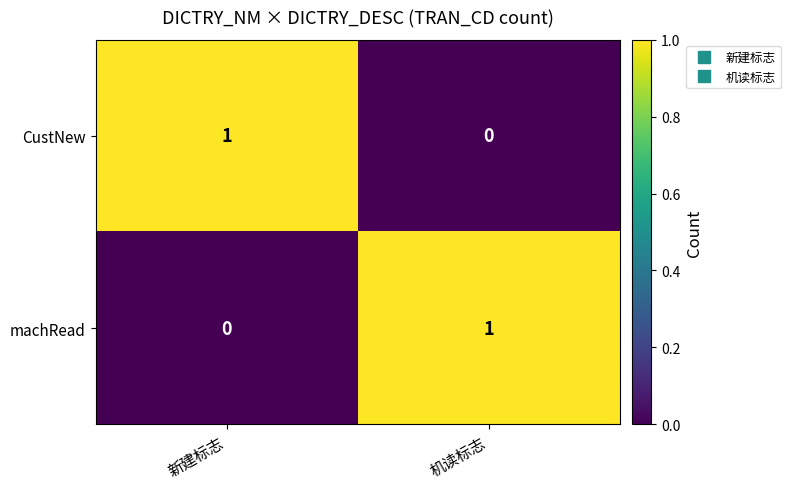

At which label is CustNew closest to 0?

机读标志